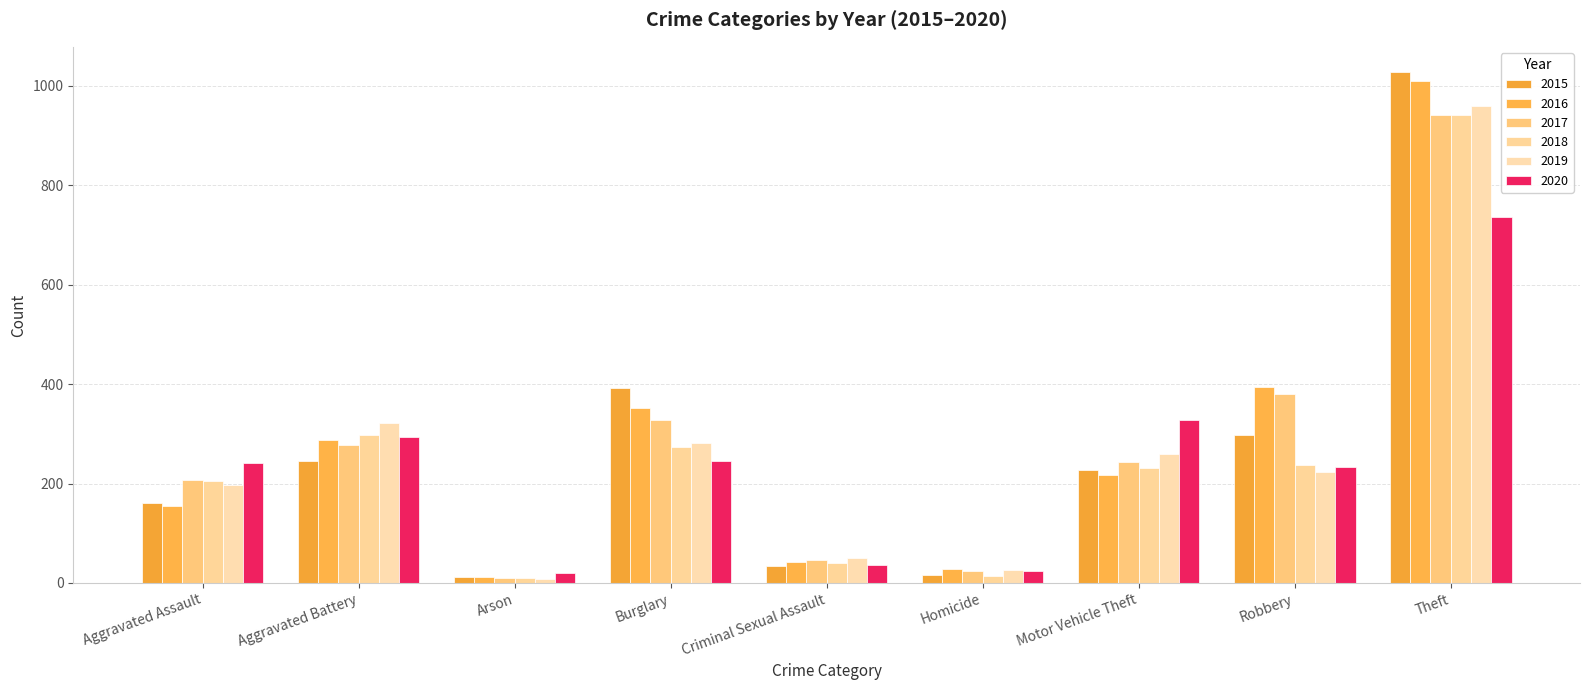

What is the sum of the 2019 values at Burglary and Robbery?

505